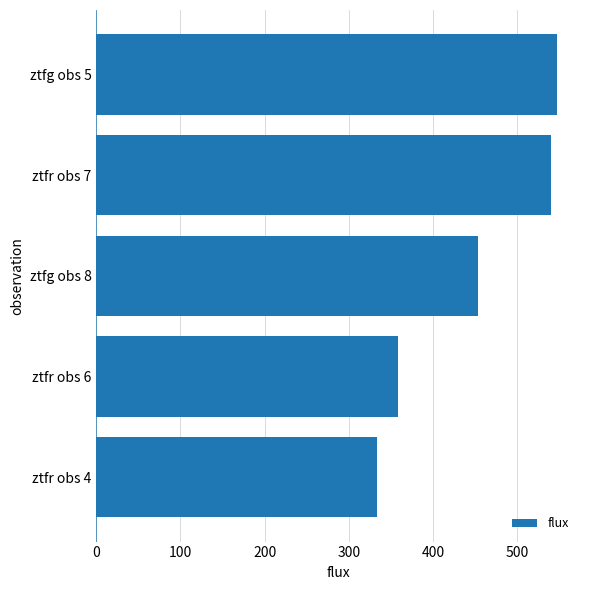

Approximately how many times larger is the value at ztfr obs 4 compared to ztfg obs 5?

0.6